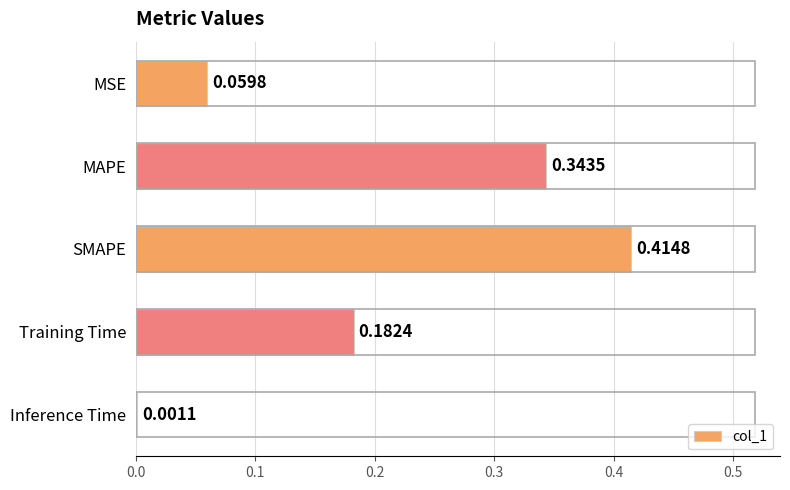

How many categories are shown in the chart?

5